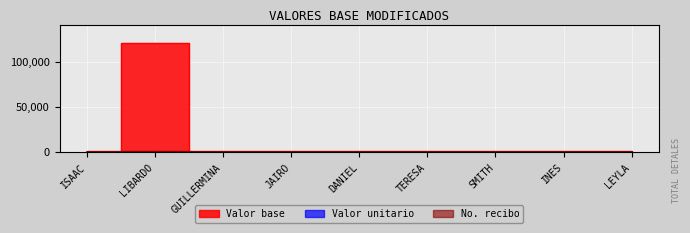

Where is Valor base nearest to the value 60000?

ISAAC